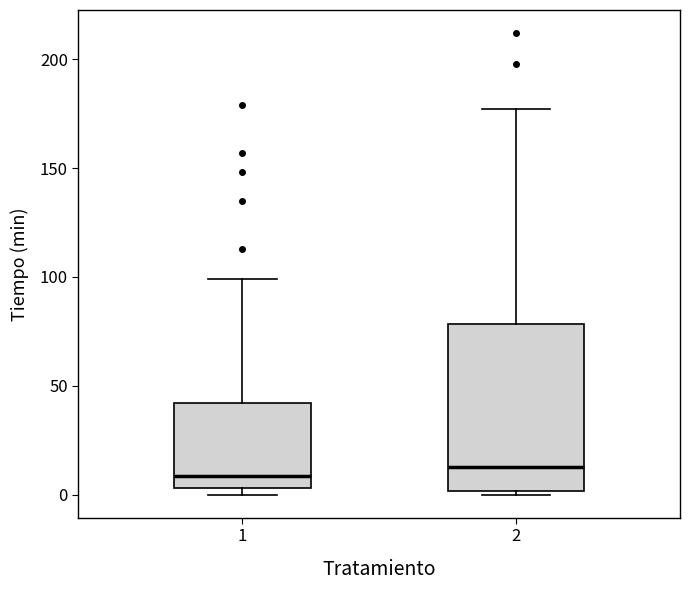

Where is the lower edge of the box at x = 2 on the y-axis? The values are not printed on the chart, so give them approximately, as read against the axis.

0